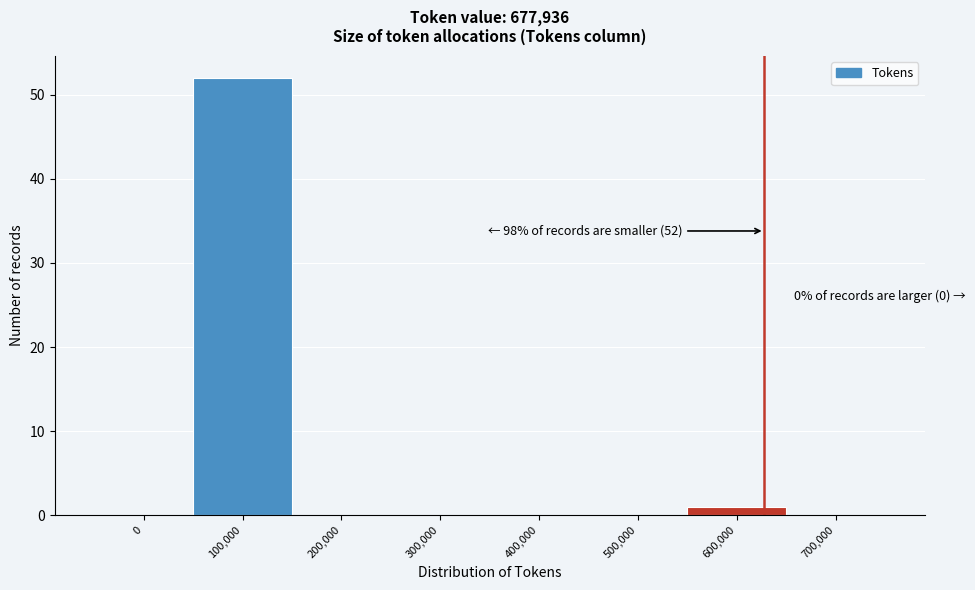

Reading left to right, list all the values displayed in this chart.

0=0	100,000=52	200,000=0	300,000=0	400,000=0	500,000=0	600,000=1	700,000=0